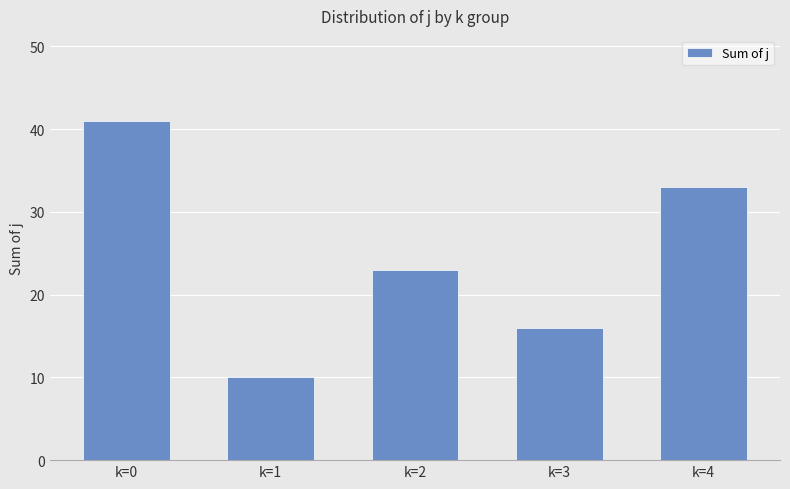

Is it true that the value at k=3 is 27?

False